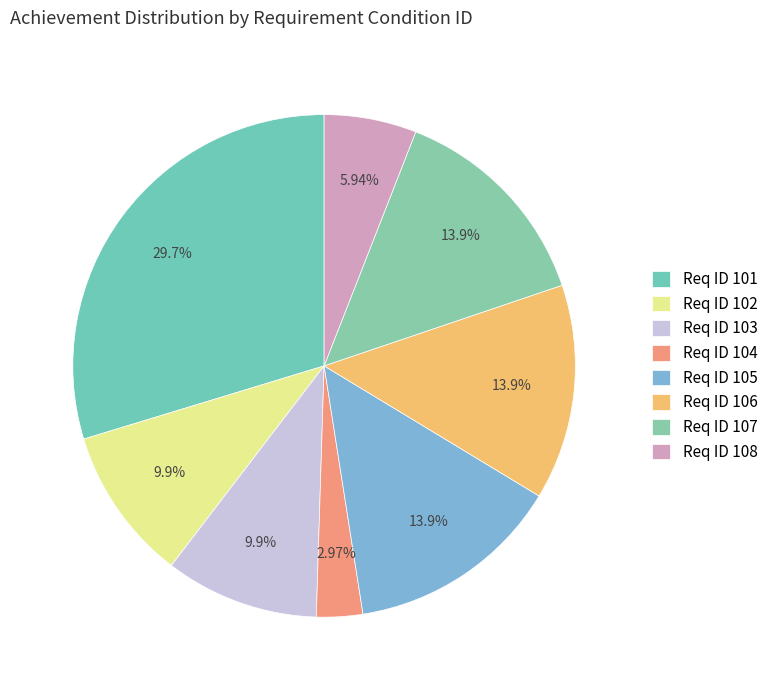

What is the largest slice in the pie chart?

Req ID 101